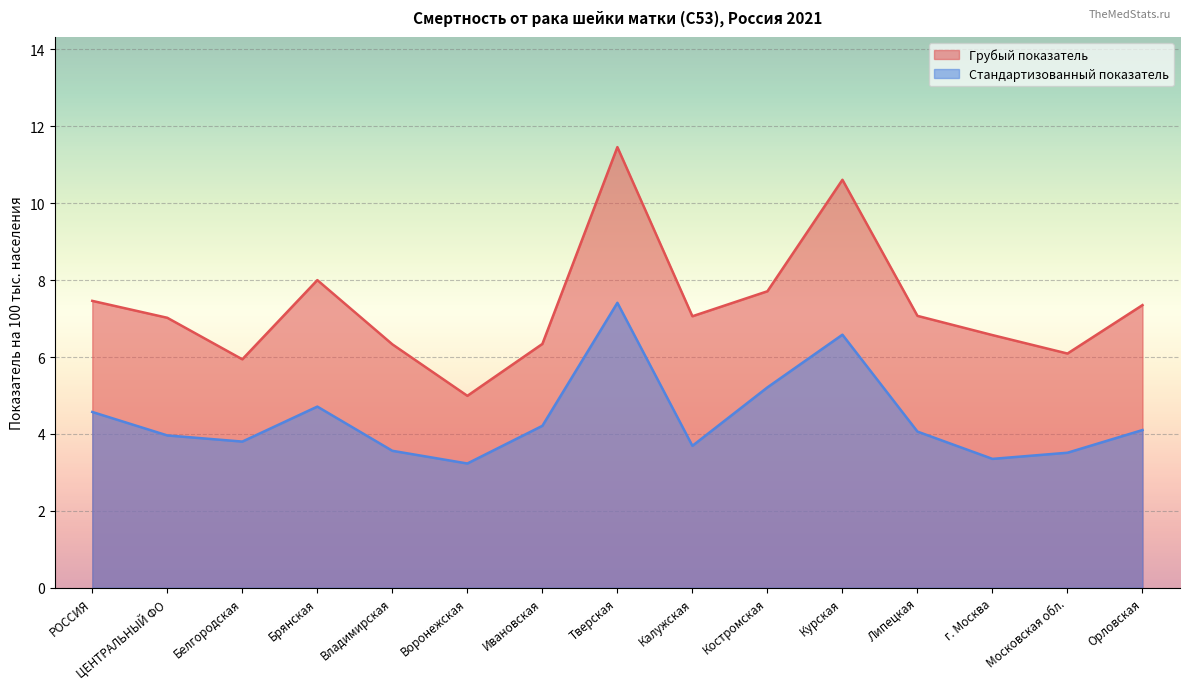

What are all the series names shown in the legend?

Грубый показатель, Стандартизованный показатель